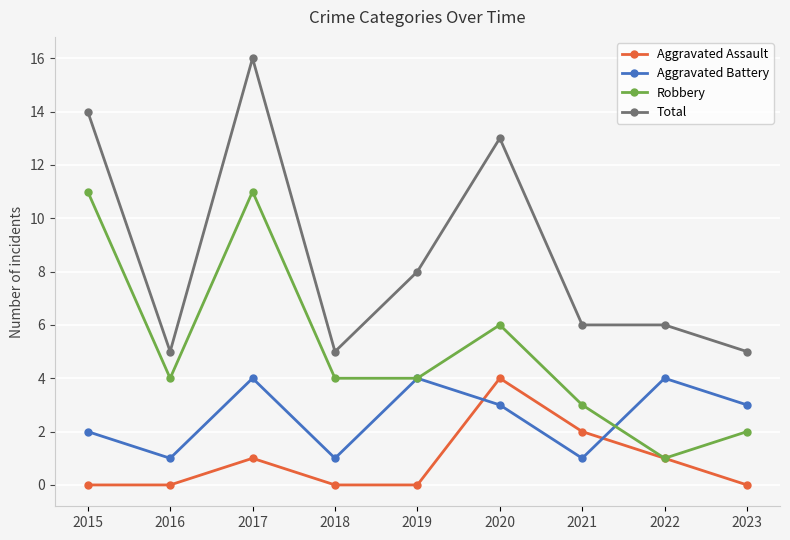

Count the number of data series in this chart.

4